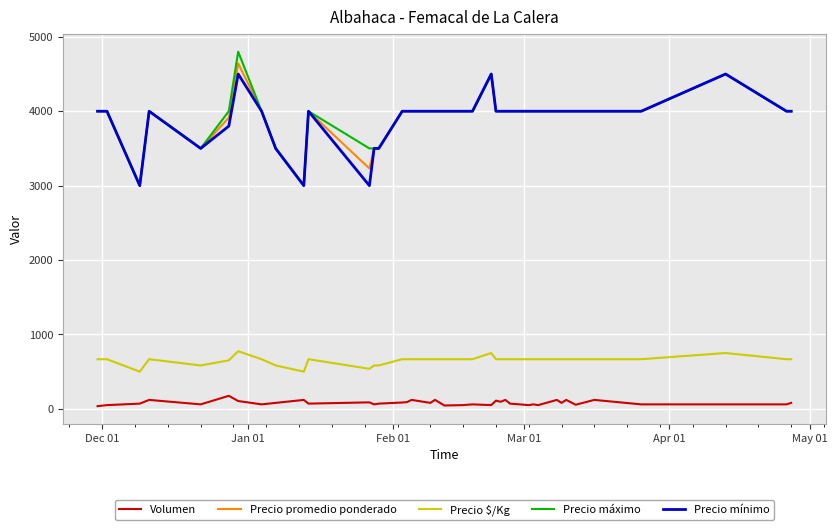

What is the greatest value displayed?

4800